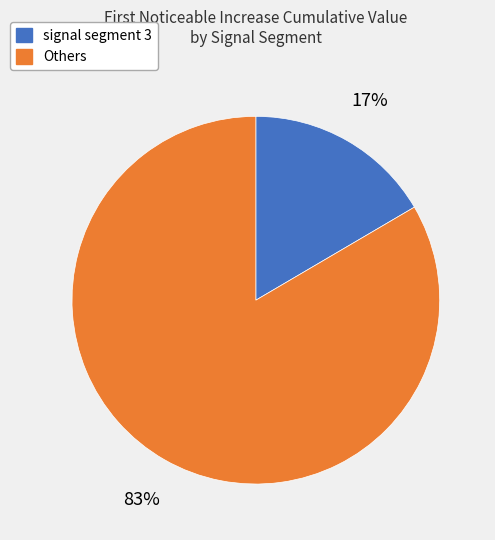

Is there any slice that represents more than half of the pie?

Yes